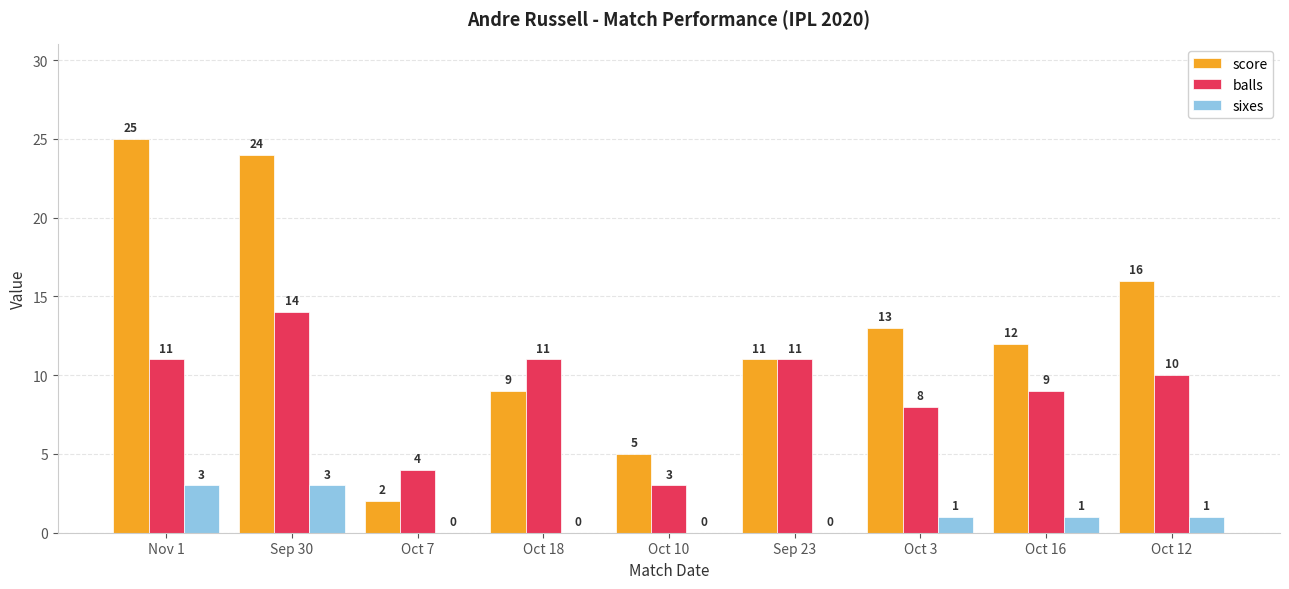

What is the greatest value displayed?

25